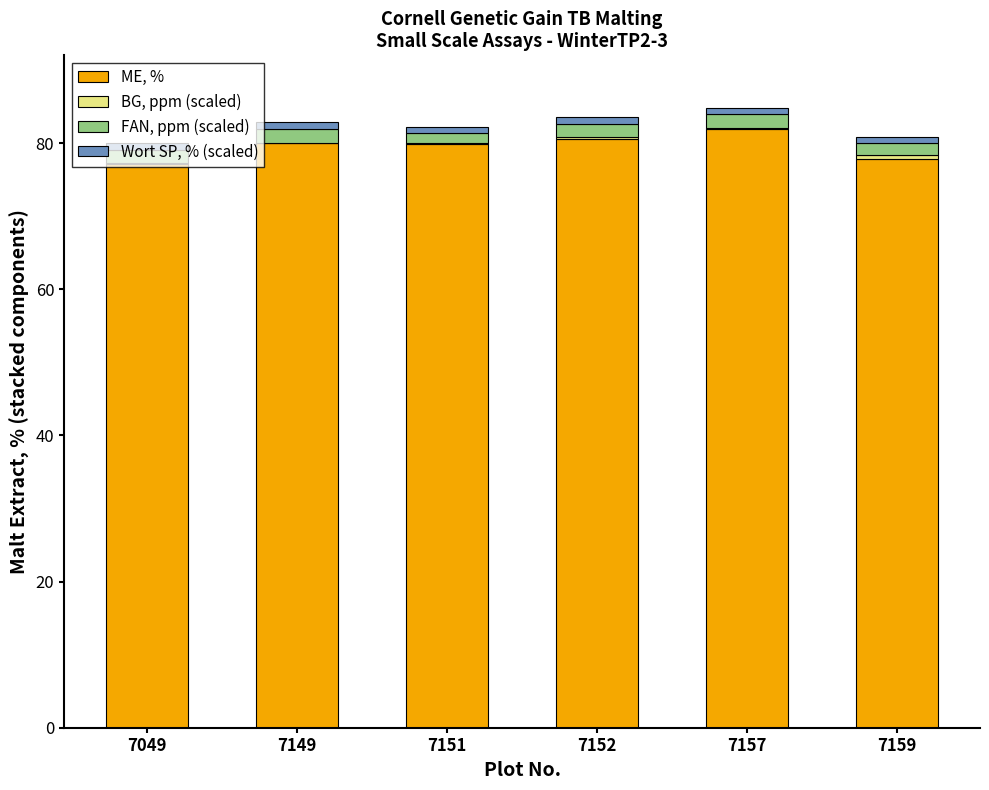

What is the highest value of the ME, % series?

81.9